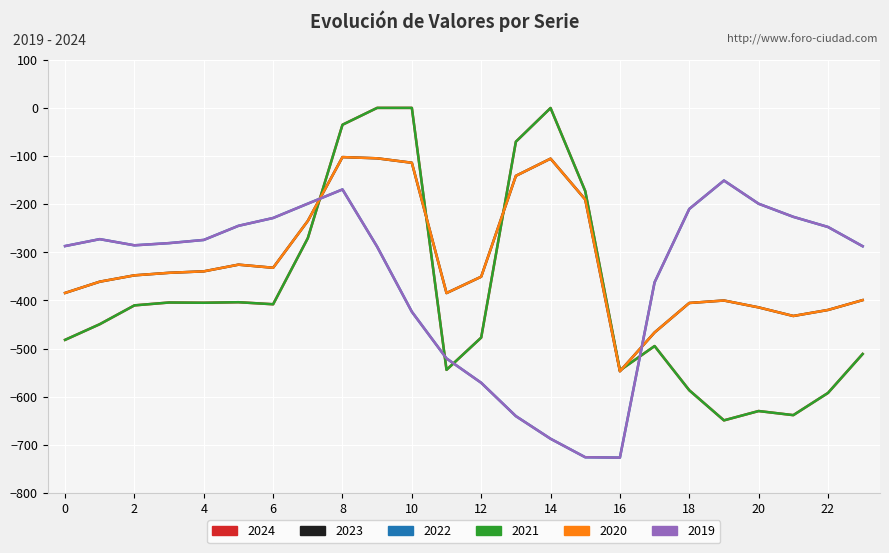

Does the chart have visible grid lines?

Yes